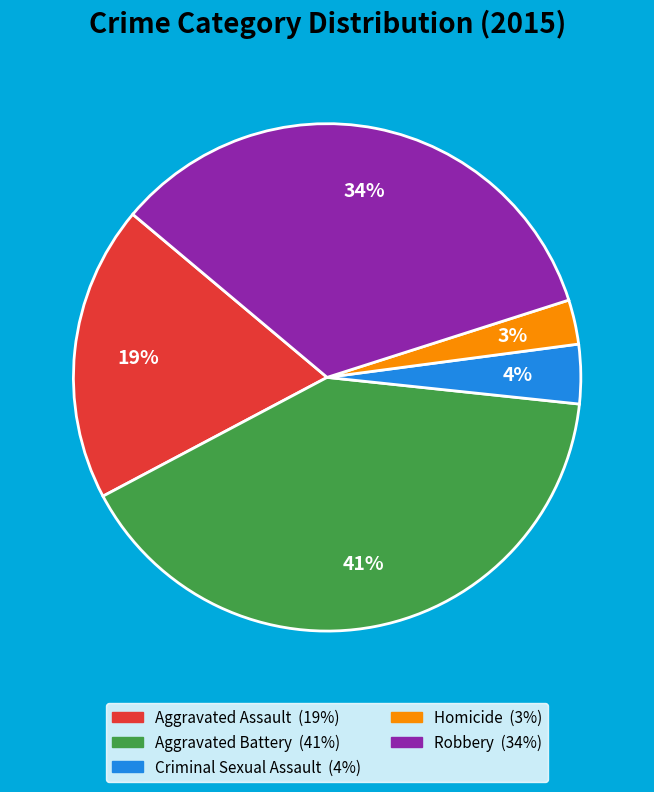

To the nearest percent, what is the average slice percentage?

20%